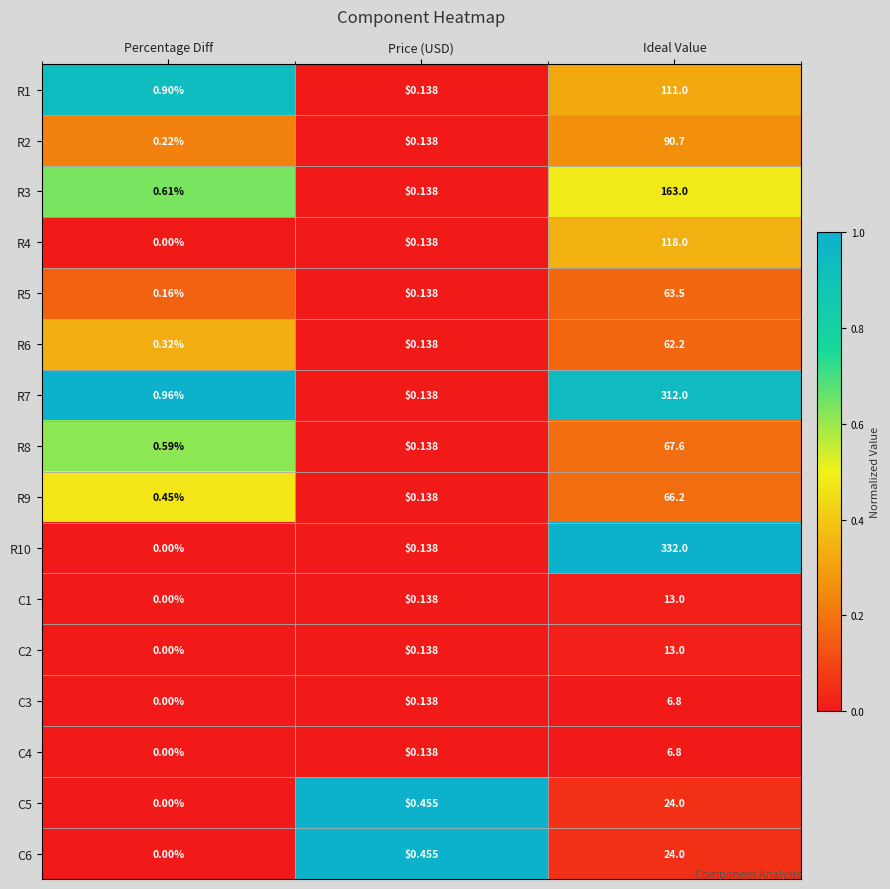

Which category has the highest value across all series?

Ideal Value